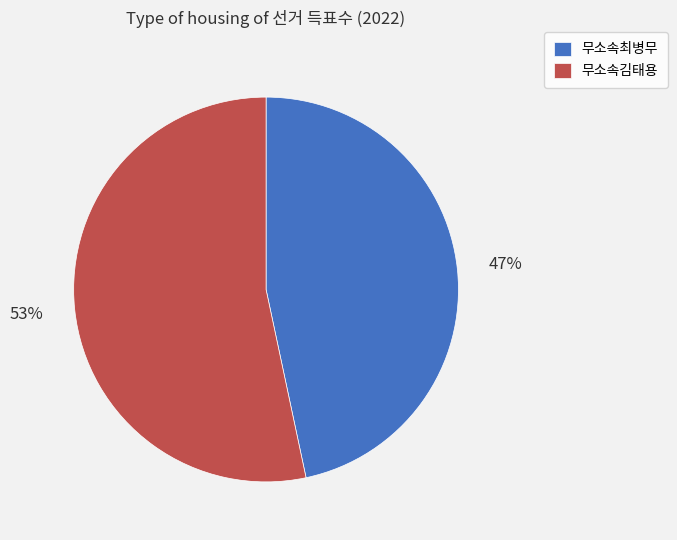

Which category has the smallest portion of the pie?

무소속최병무